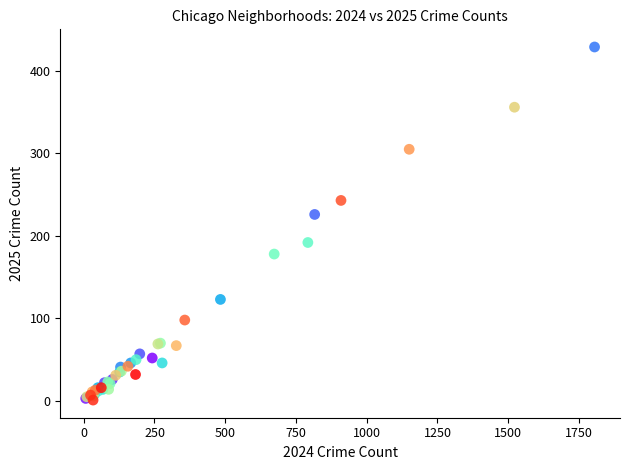

What Y value in the scatter plot is closest to 215?

226